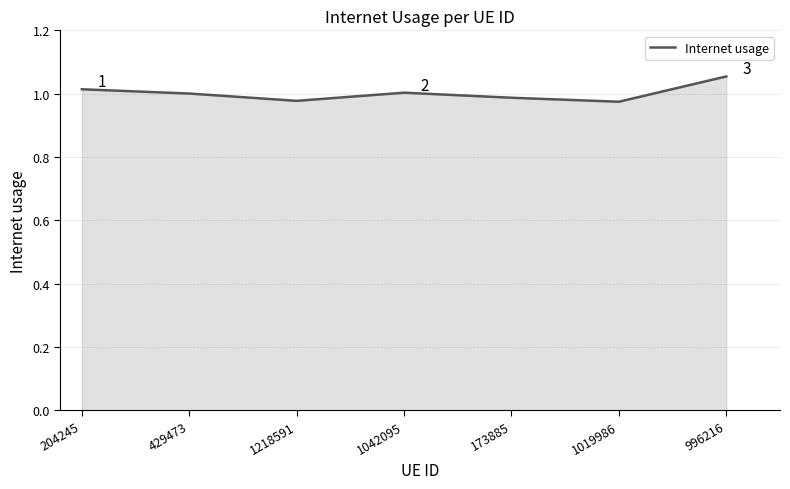

True or false: the data has more than 0 interior local peaks.

True